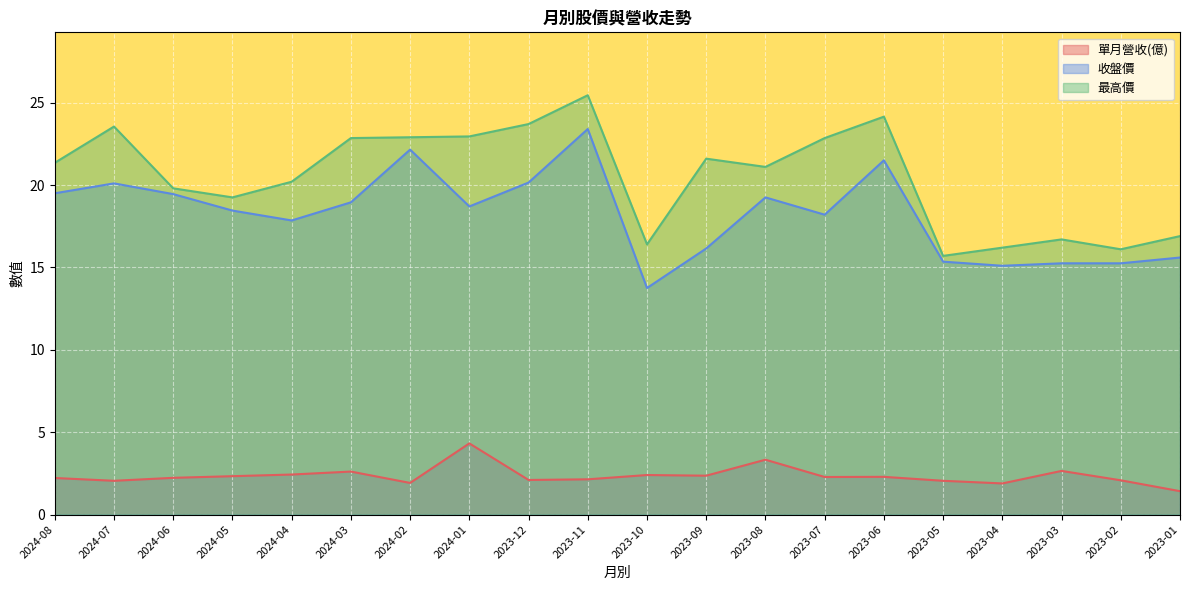

What is the spread (max minus min) of values at 2024-04?

17.8